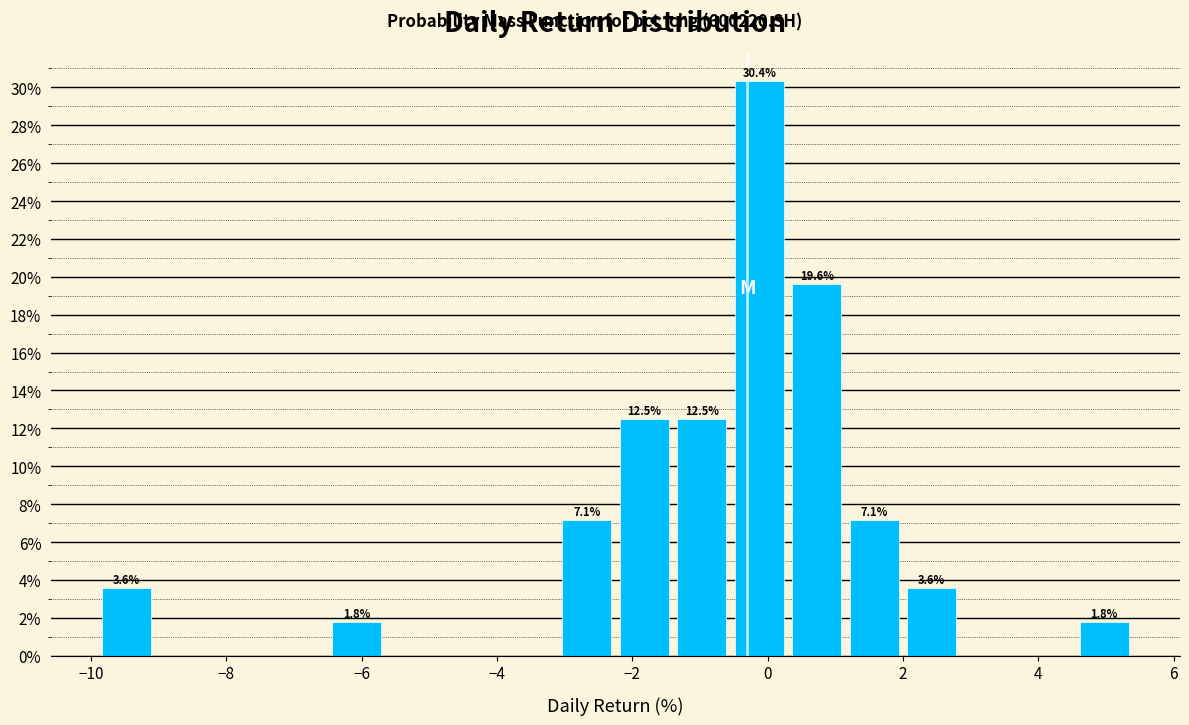

Over which range of the x-axis is the bar tallest?

-0.6 to 0.2